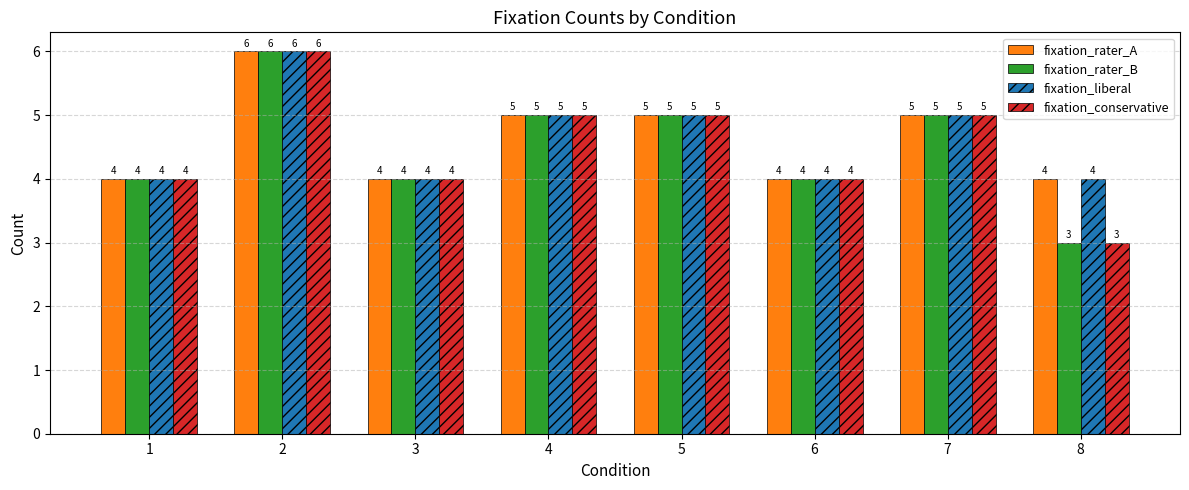

What is the value of the fixation_rater_B bar at the 2nd from the left?

6